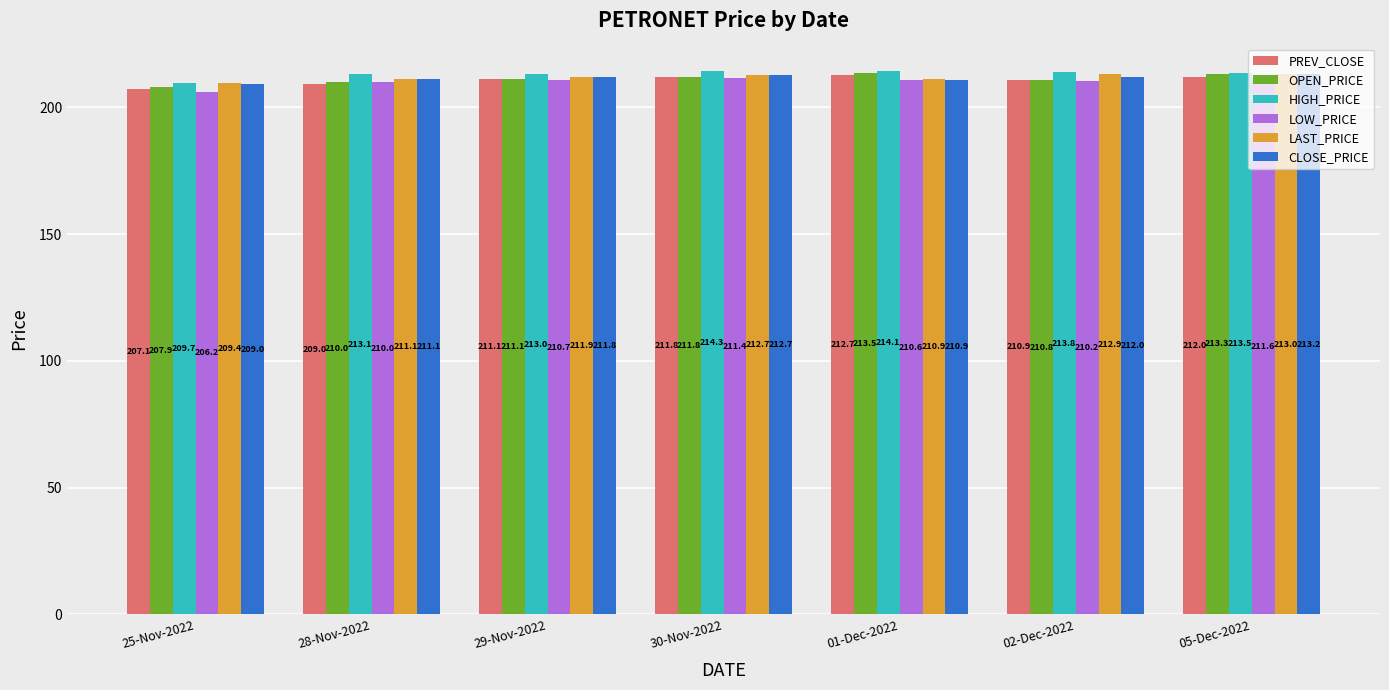

At how many categories does at least one series exceed 212?

6